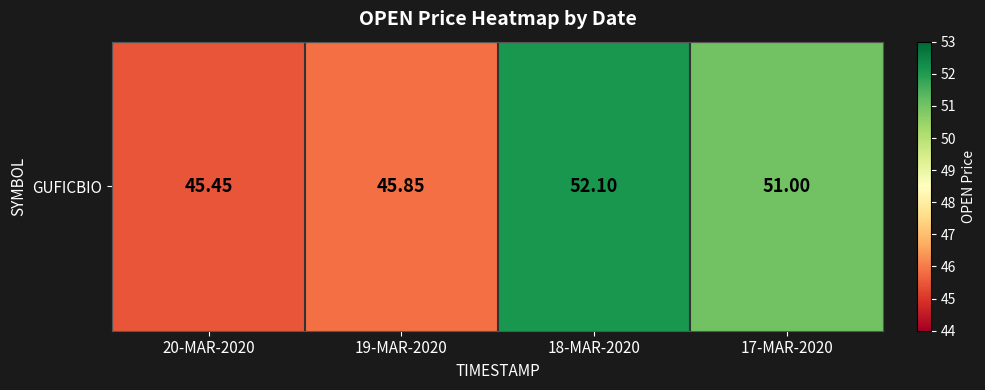

At which label does the data first exceed 51?

18-MAR-2020